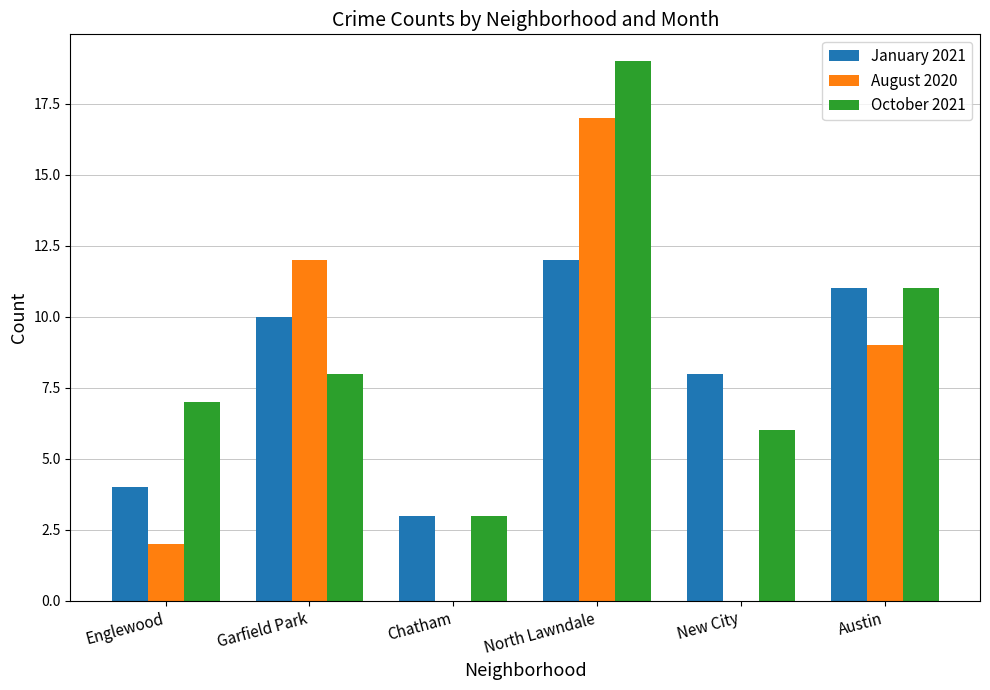

How many groups of bars are there?

6